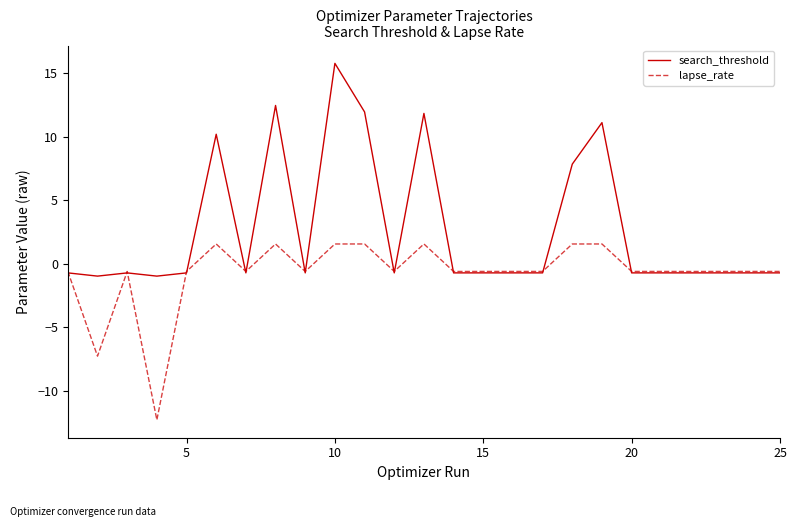

Which series has the largest total across all categories?

search_threshold